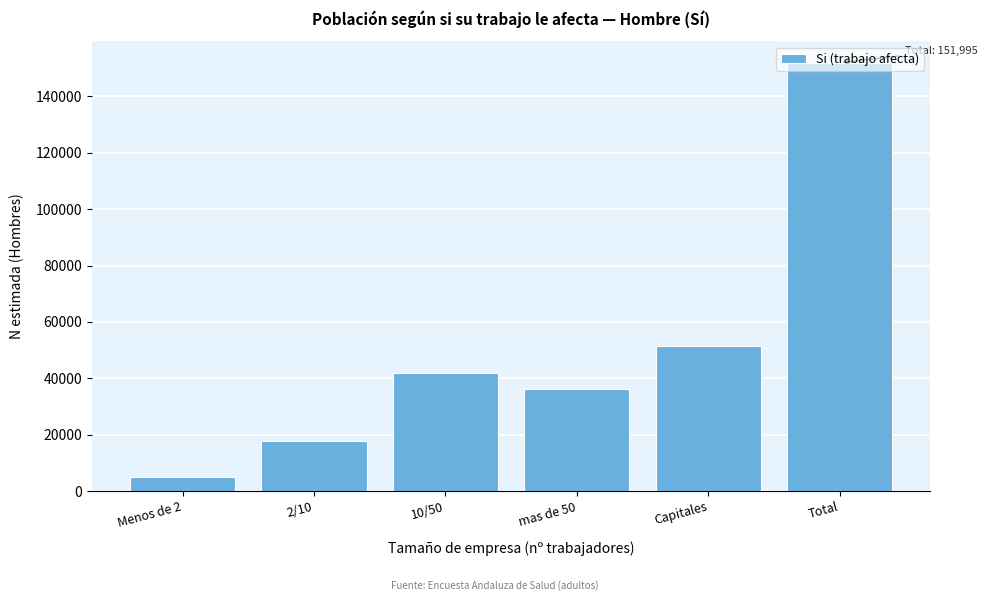

What value does the data have at 2/10, to the nearest 10?

17710